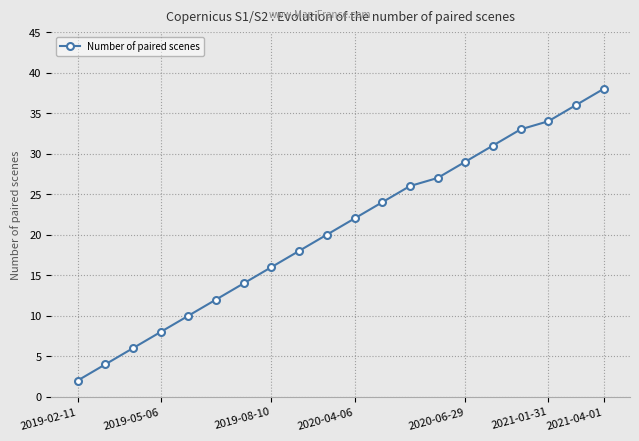

Does the chart display data point markers on the line(s)?

Yes